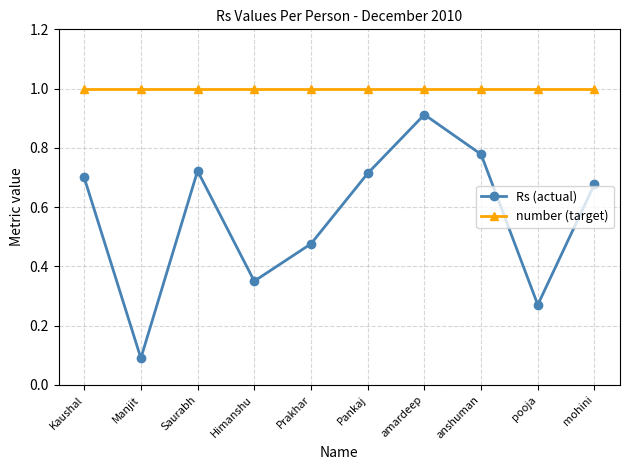

The Rs (actual) series shows 0.7 at Kaushal. True or false?

True